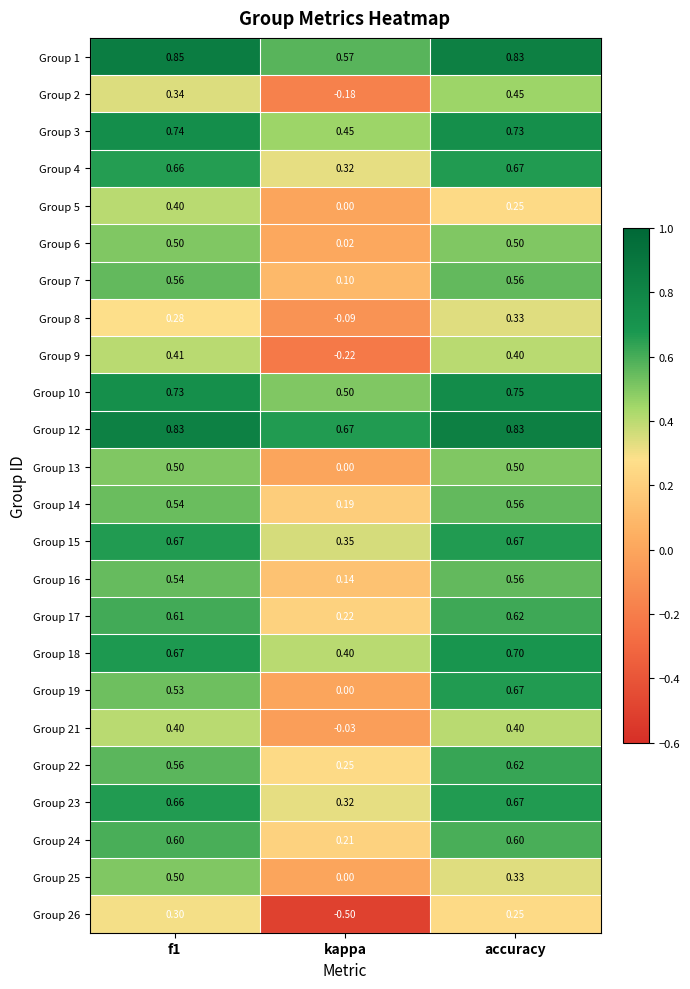

How many series are shown in this chart?

24